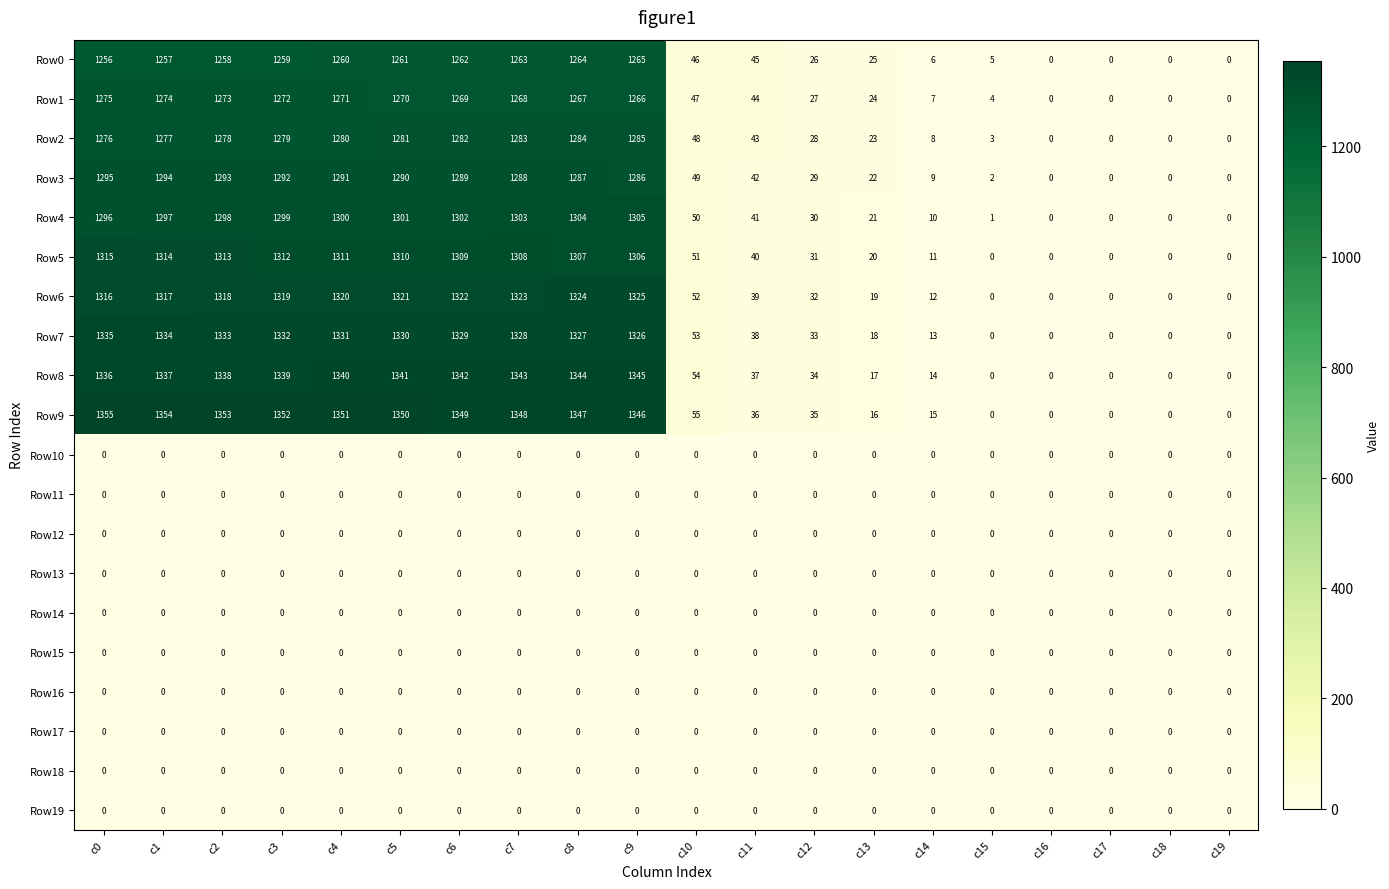

At which label does Row5 first exceed 1306?

c0